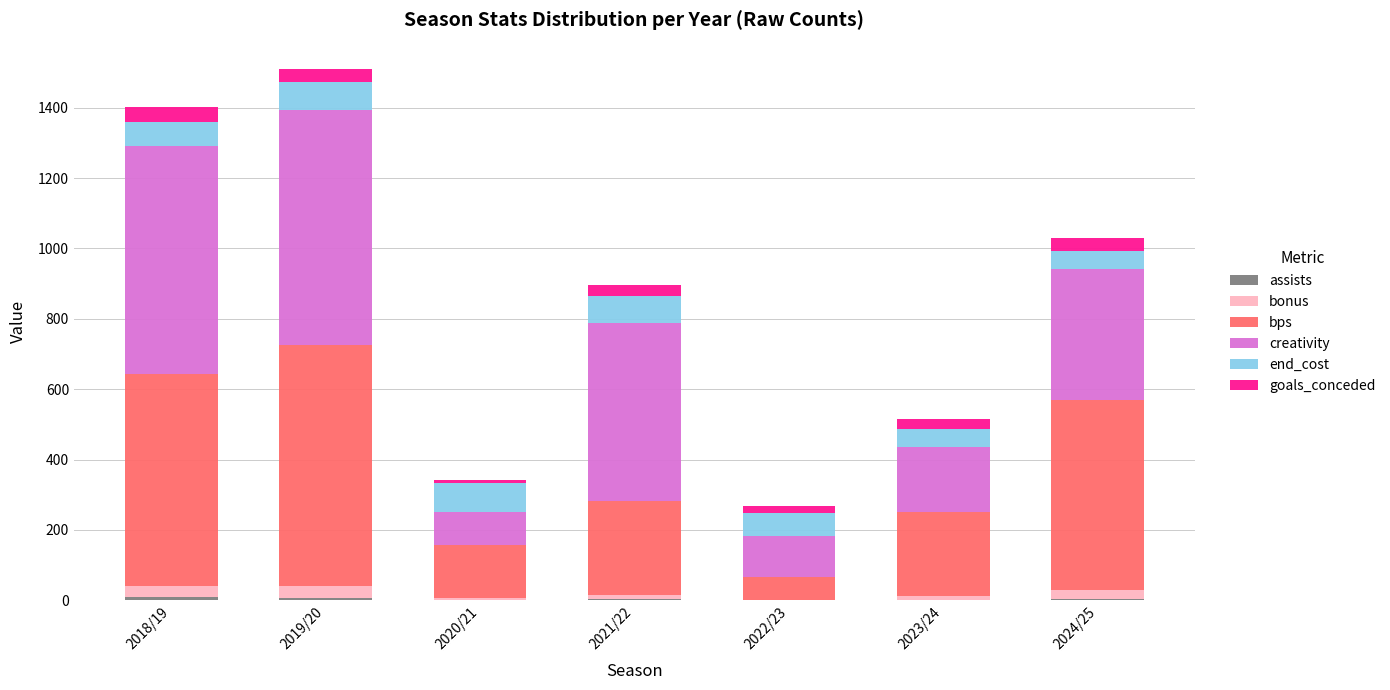

Which series changed the most between 2019/20 and 2022/23?

bps